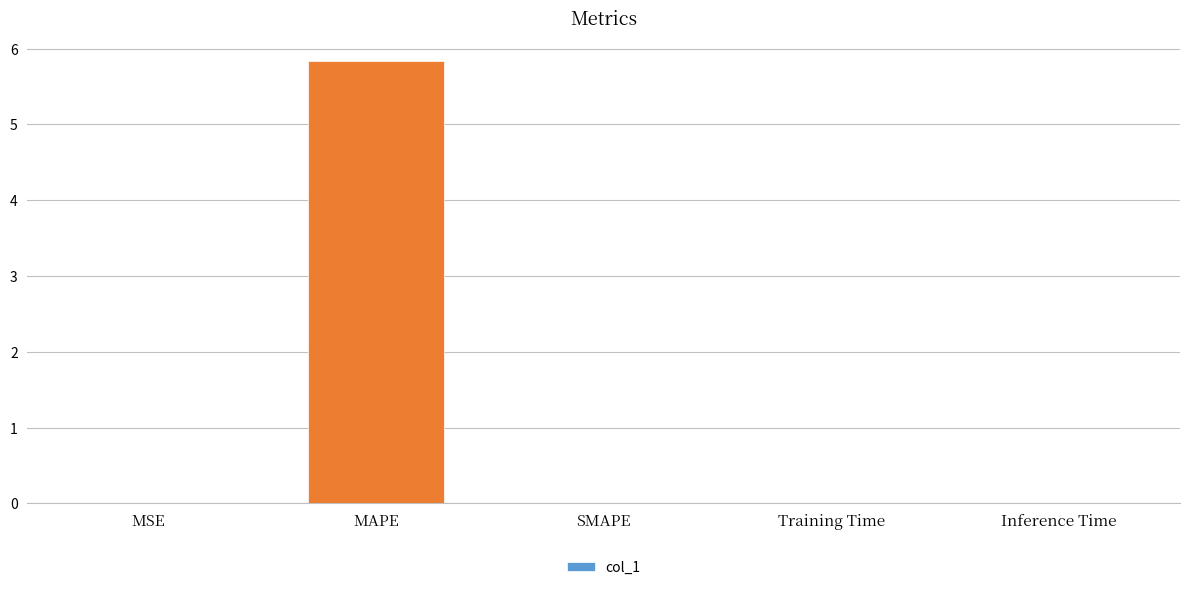

What is the sum of all values?

5.9